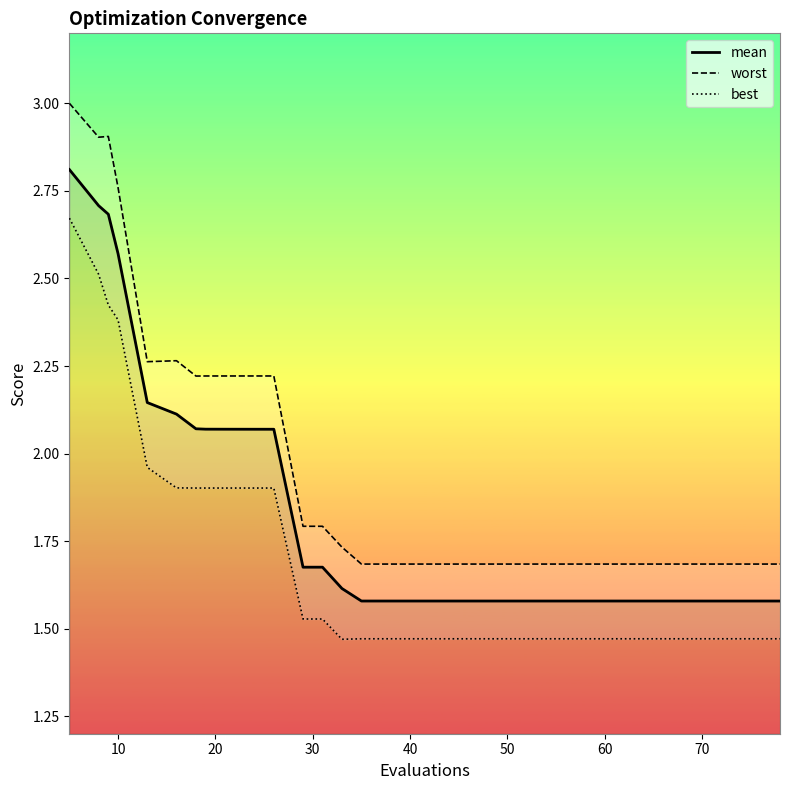

What is the sum of all best values?

66.6